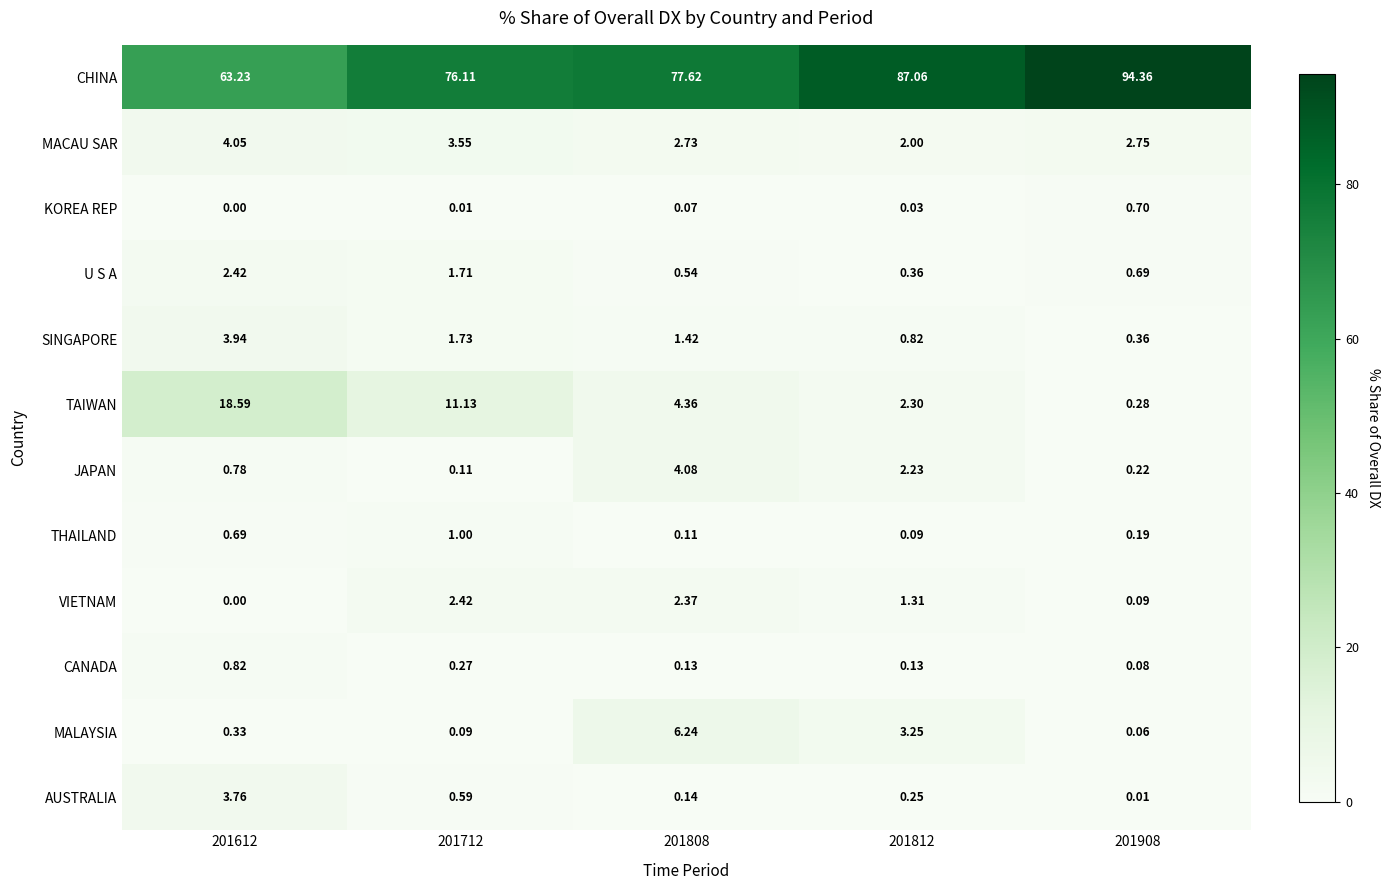

Which series has the widest spread of values?

CHINA